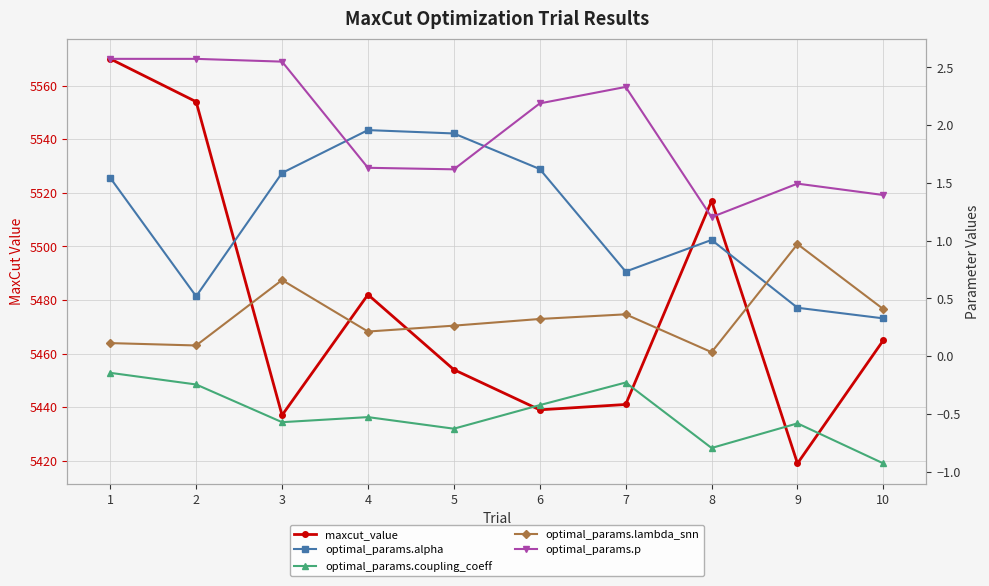

Does the chart display data point markers on the line(s)?

Yes